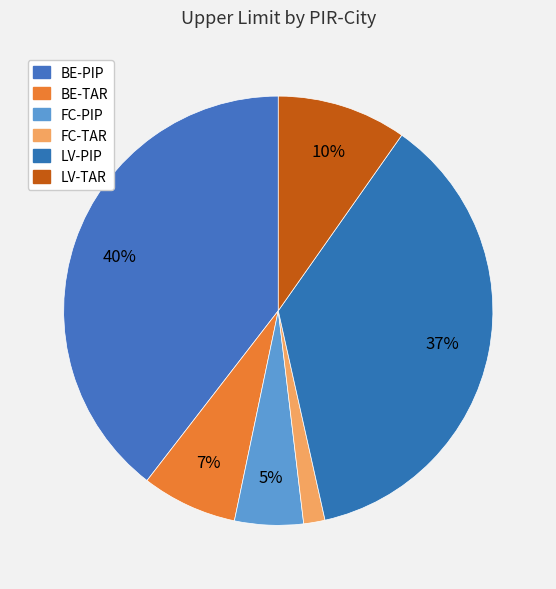

Count the number of slices in the pie.

6